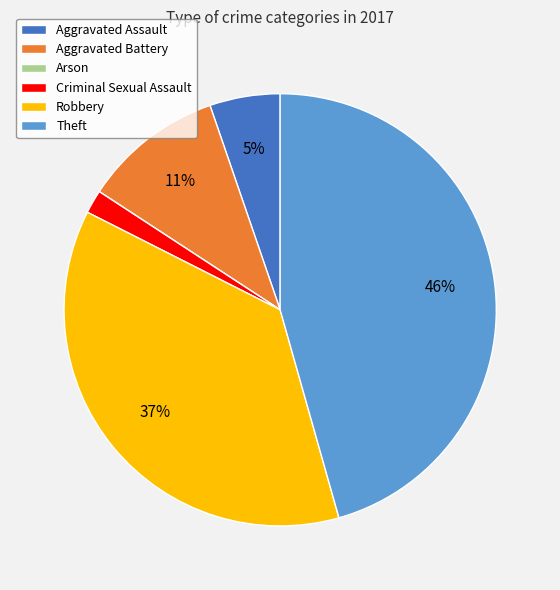

Does Criminal Sexual Assault account for over 50% of the chart?

No